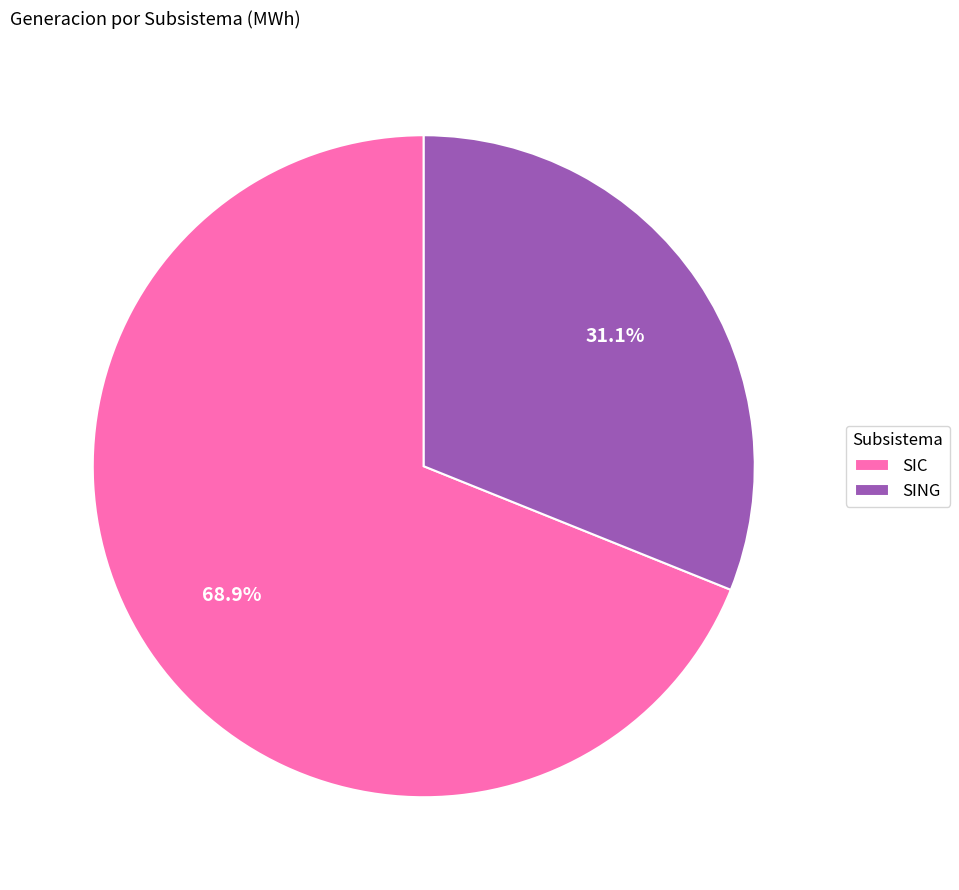

What percentage is the SIC slice, to the nearest percent?

69%